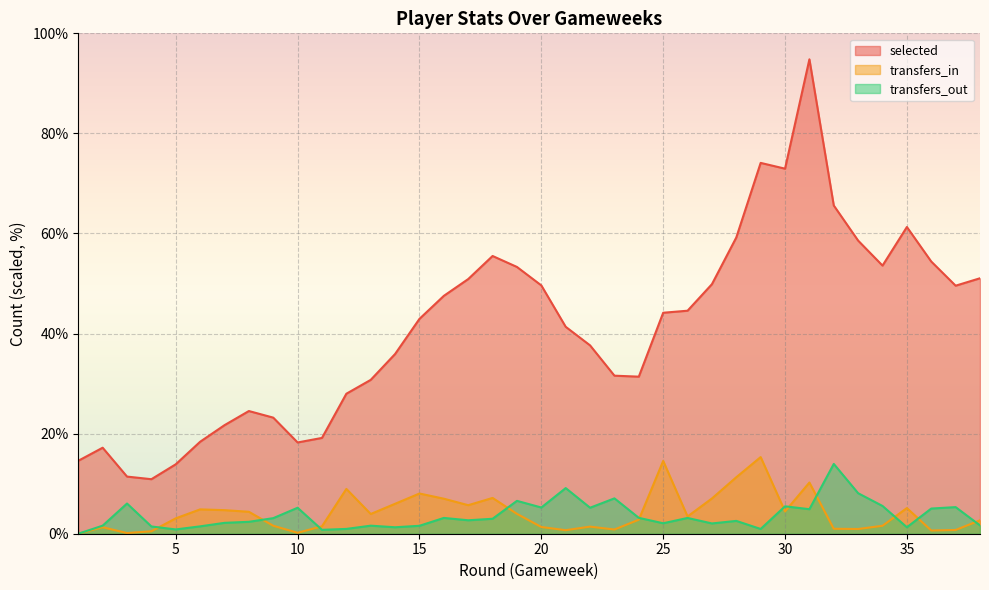

At 24, list the series in order from largest to smallest.

selected, transfers_out, transfers_in